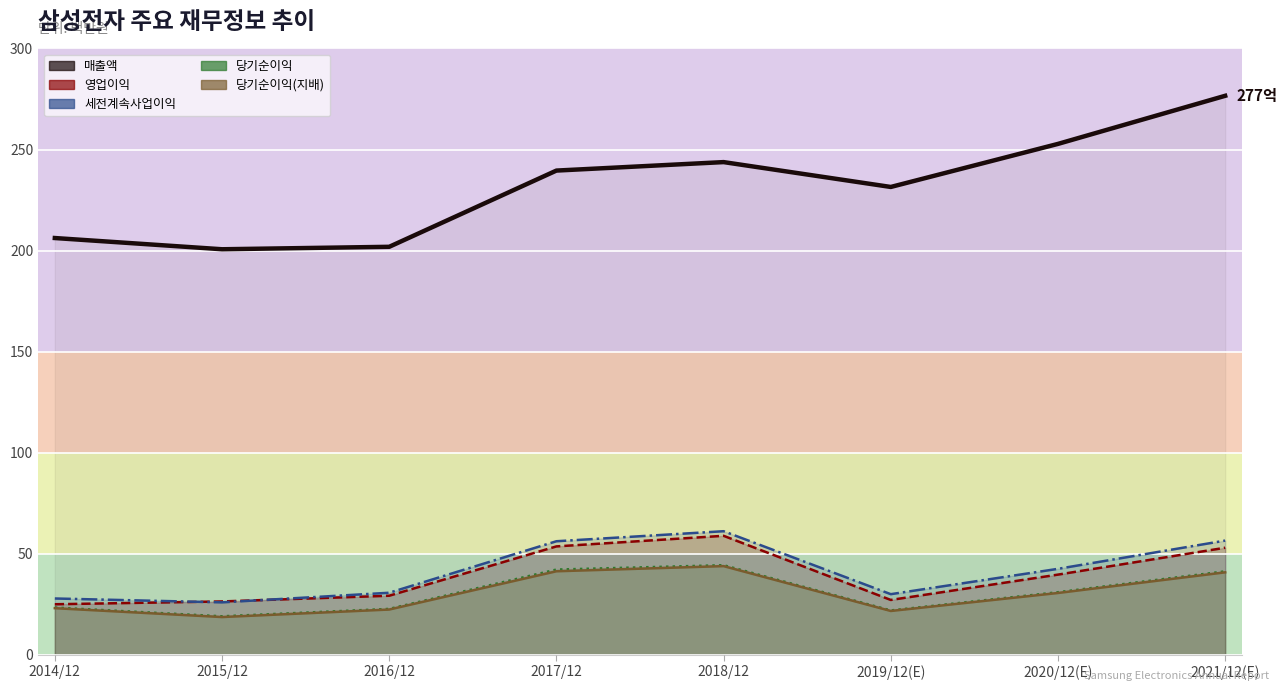

Reading right to left, extract all data points from this chart.

매출액: 2765706	2527738	2314725	2437714	2395754	2018667	2006535	2062060
영업이익: 529840	396877	271526	588867	536450	292407	264134	250251
세전계속사업이익: 565159	425472	300100	611600	561960	307137	259610	278750
당기순이익: 413080	309790	219616	443449	421867	227261	190601	233944
당기순이익(지배): 408159	306028	217026	438909	413446	224157	186946	230825